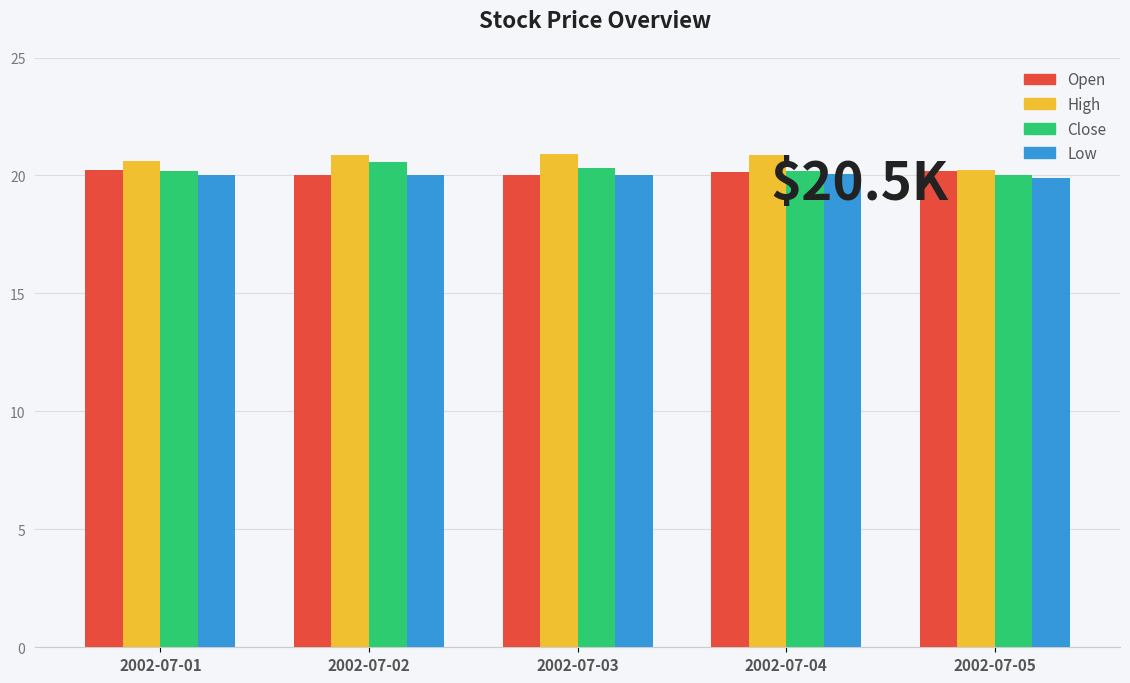

What is the smallest value displayed?

19.9